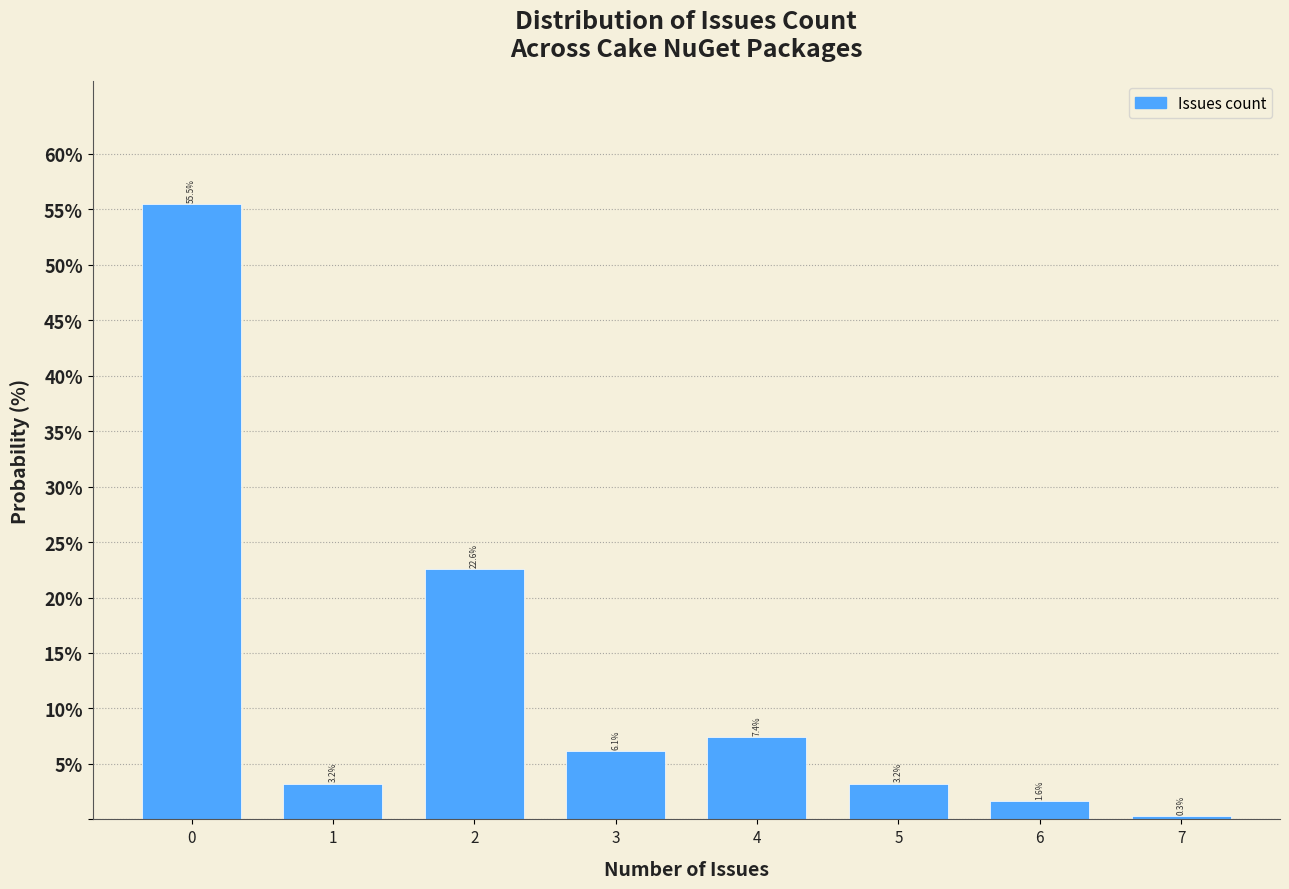

Reading left to right, list every bar in this chart as the range it spans on the x-axis followed by its height.

-0.5 to 0.5: 55.5
0.5 to 1.5: 3.2
1.5 to 2.5: 22.6
2.5 to 3.5: 6.1
3.5 to 4.5: 7.4
4.5 to 5.5: 3.2
5.5 to 6.5: 1.6
6.5 to 7.5: 0.3